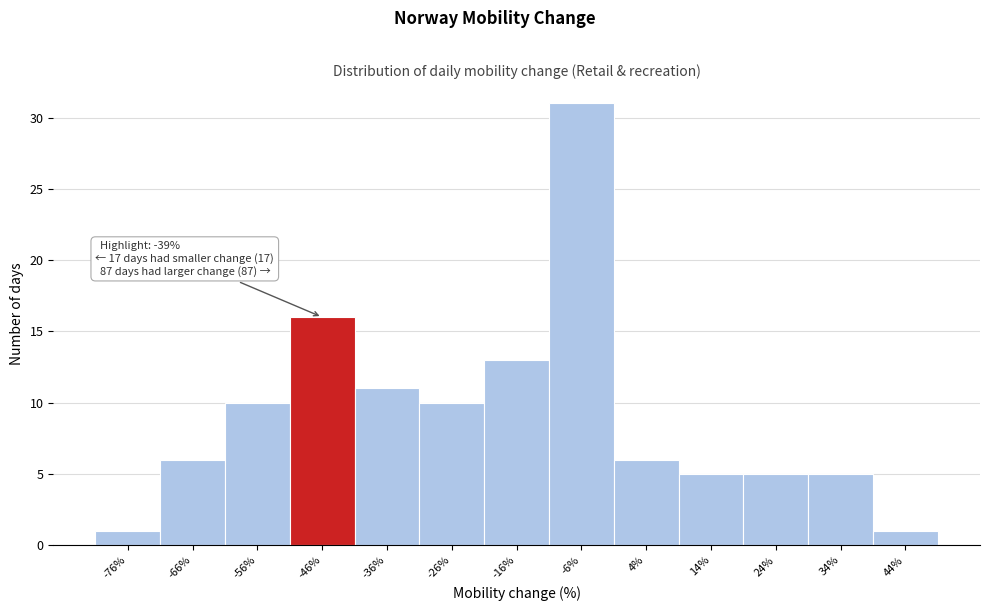

Reading left to right, extract all data points from this chart.

1	6	10	16	11	10	13	31	6	5	5	5	1